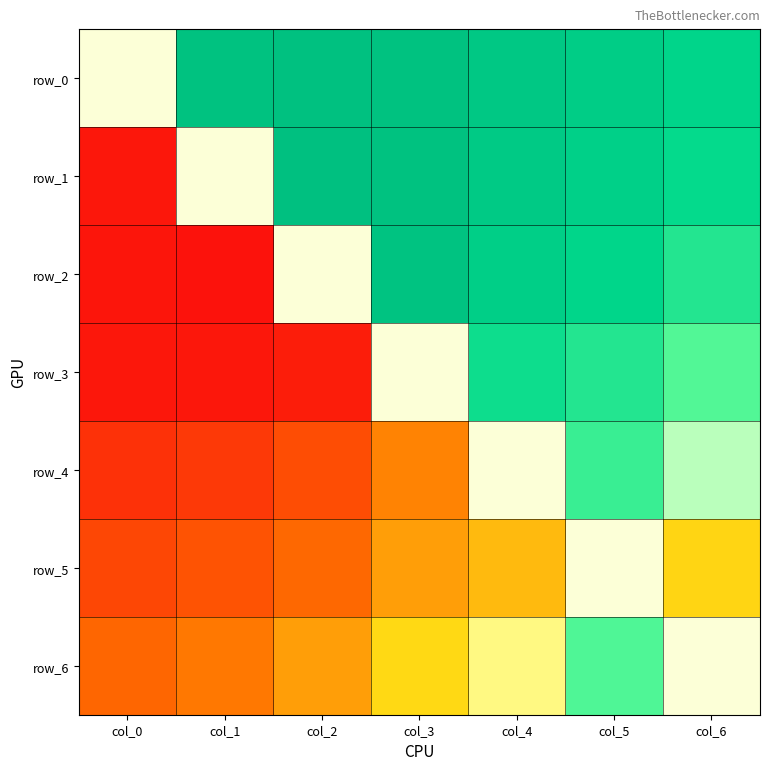

Is it true that row_6 equals -1.5 at col_0?

True